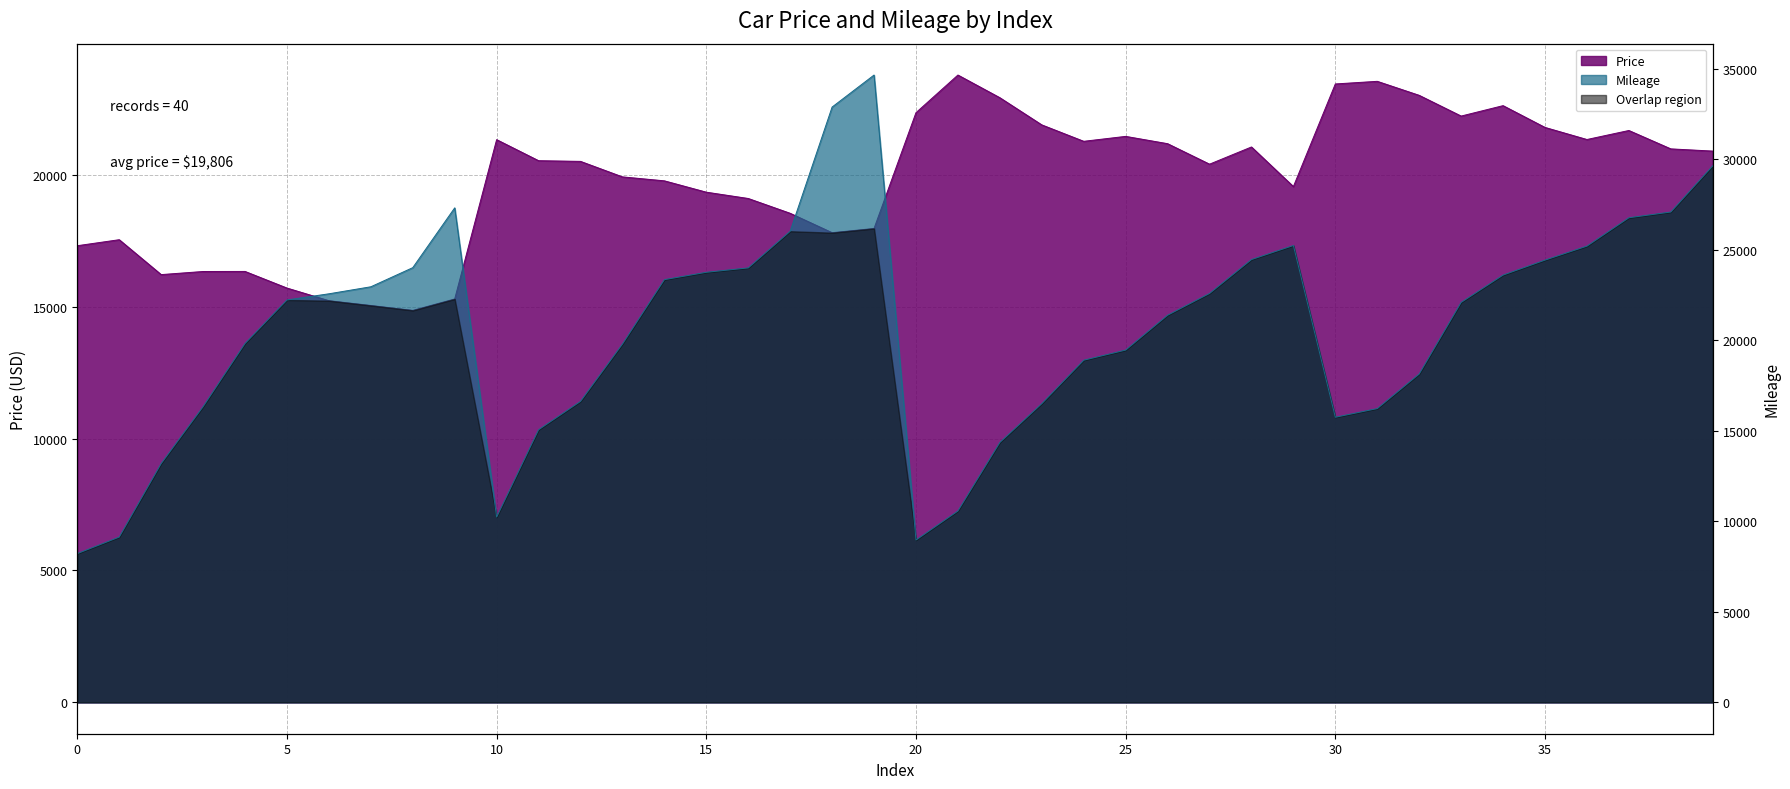

The value of Price at 11 is 20538.1. True or false?

True